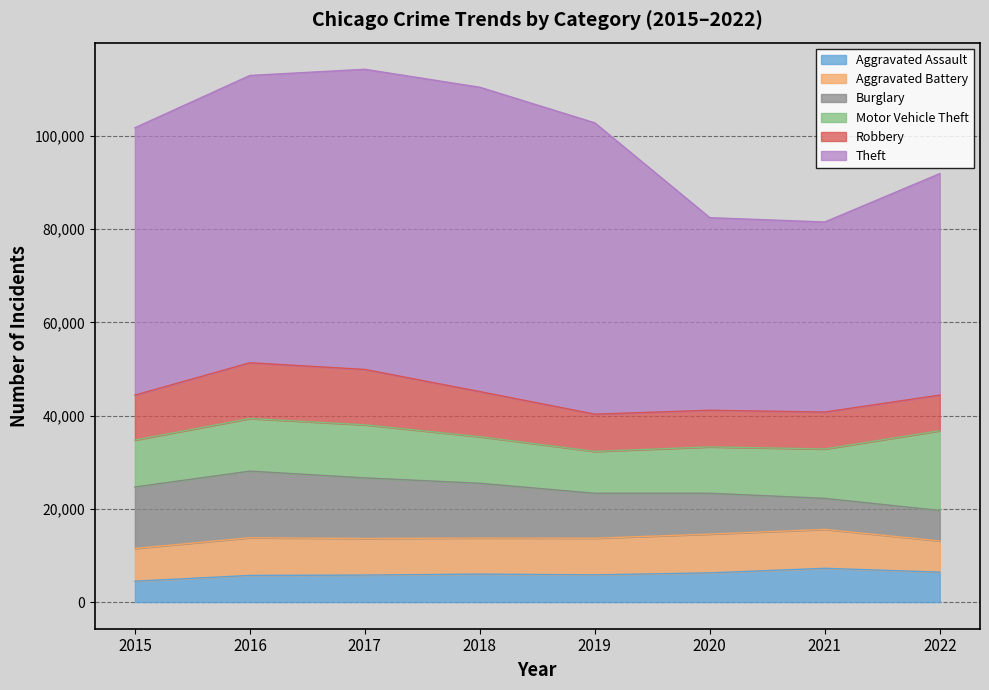

Is the value of Aggravated Assault at 2018 greater than the value of Robbery at 2018?

No